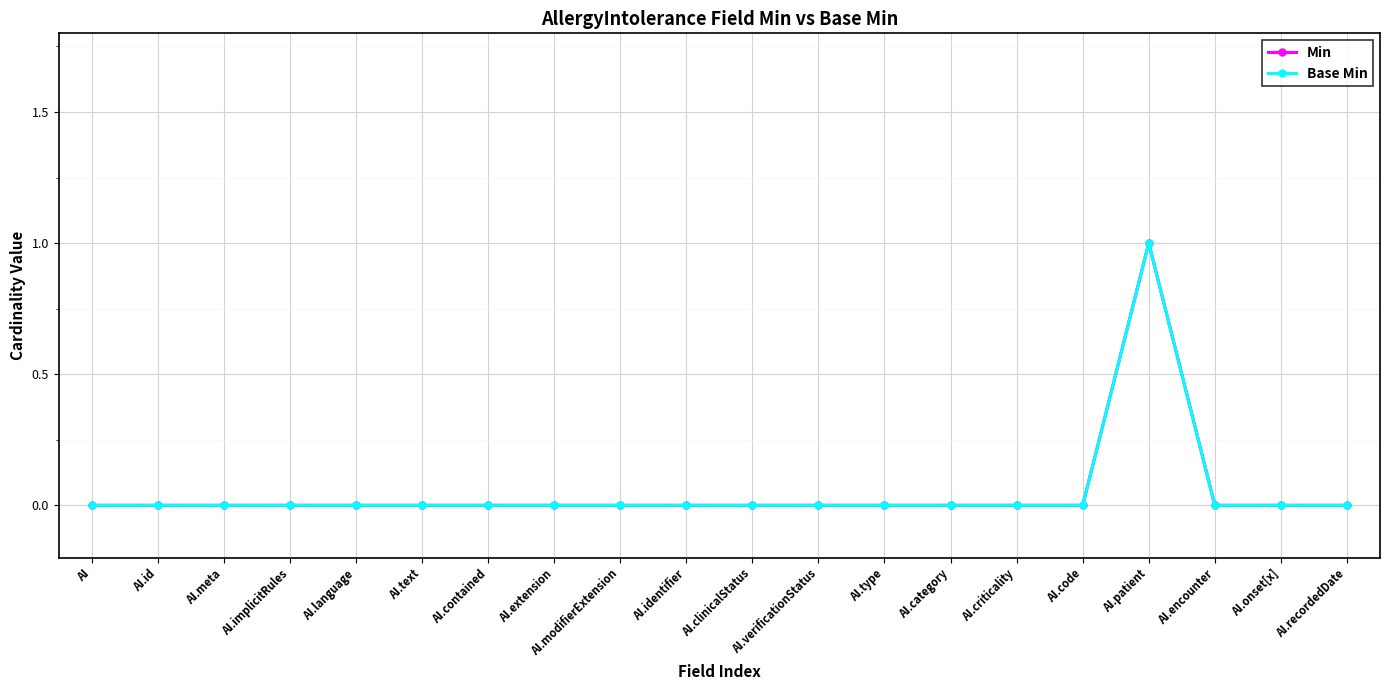

Does the chart have visible grid lines?

Yes